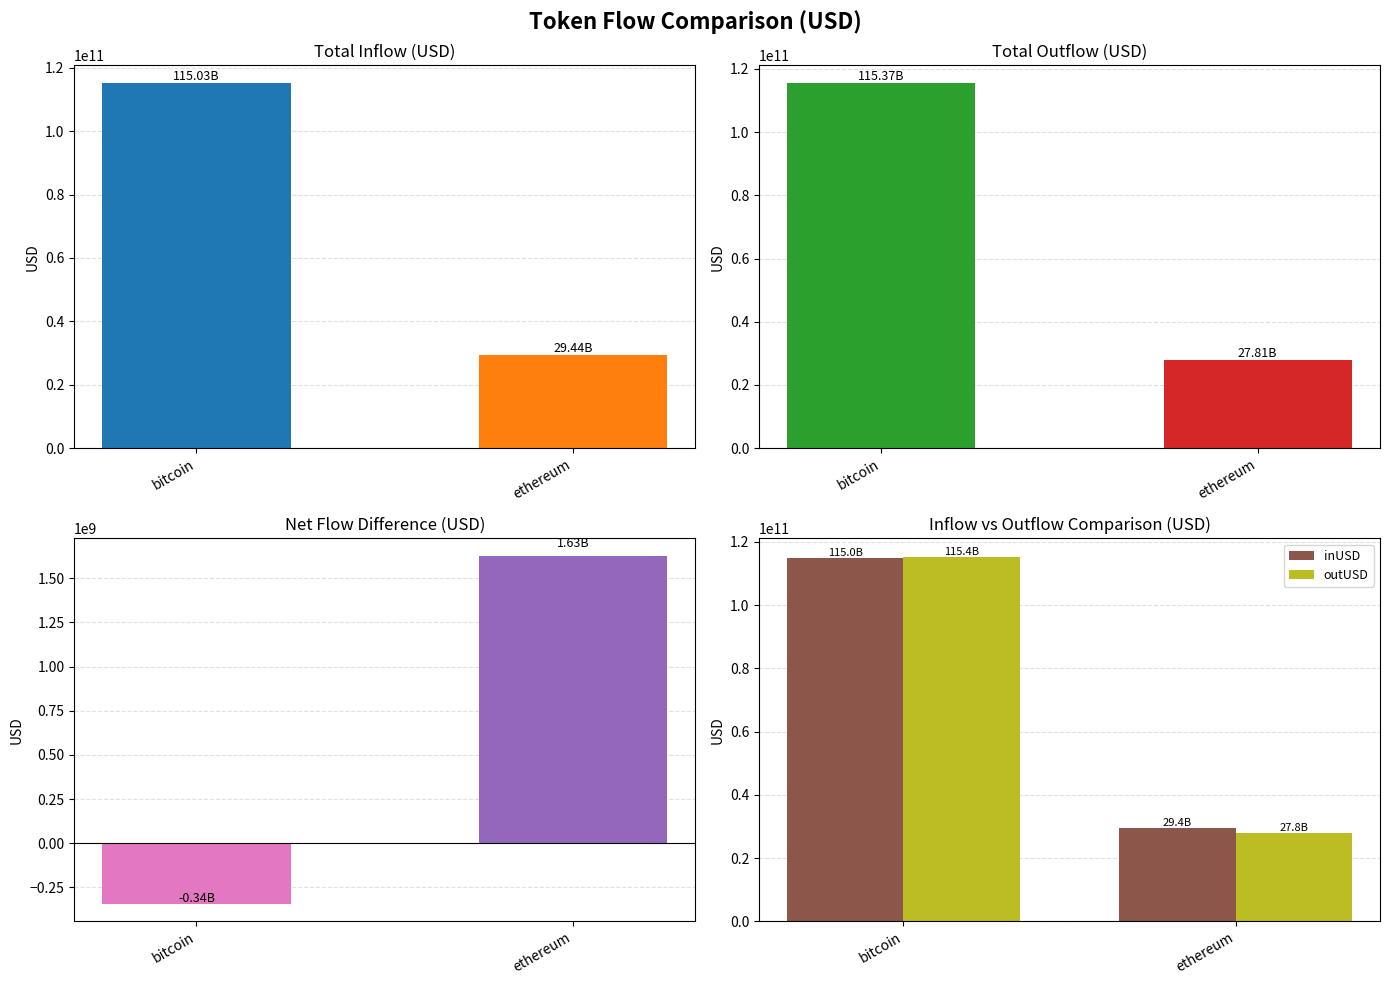

Which series has the largest total across all categories?

inUSD